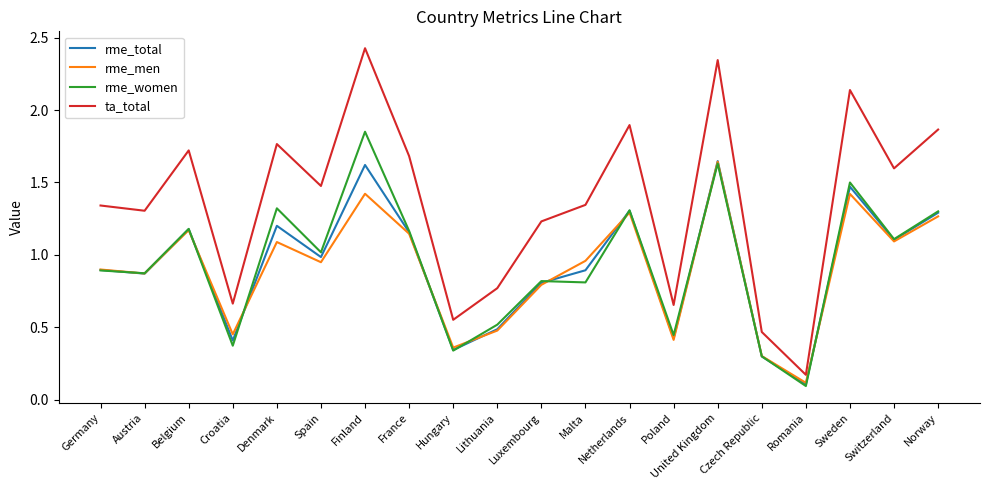

True or false: rme_women and ta_total cross at least once.

False